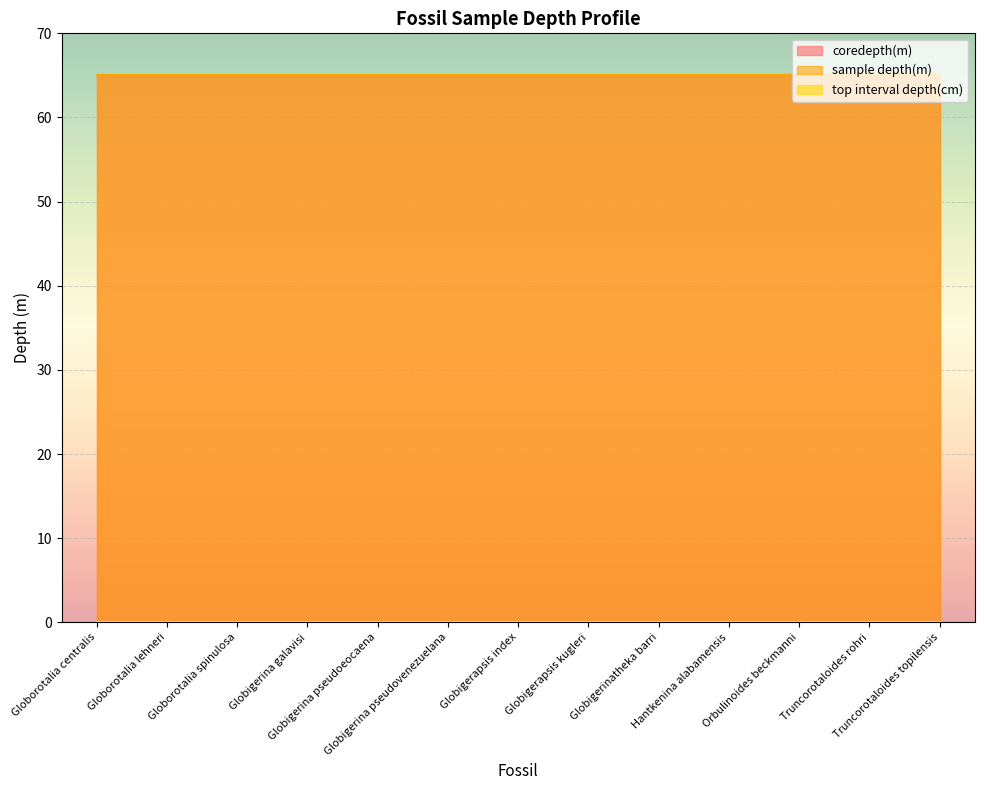

What are all the series names shown in the legend?

coredepth(m), sample depth(m), top interval depth(cm)